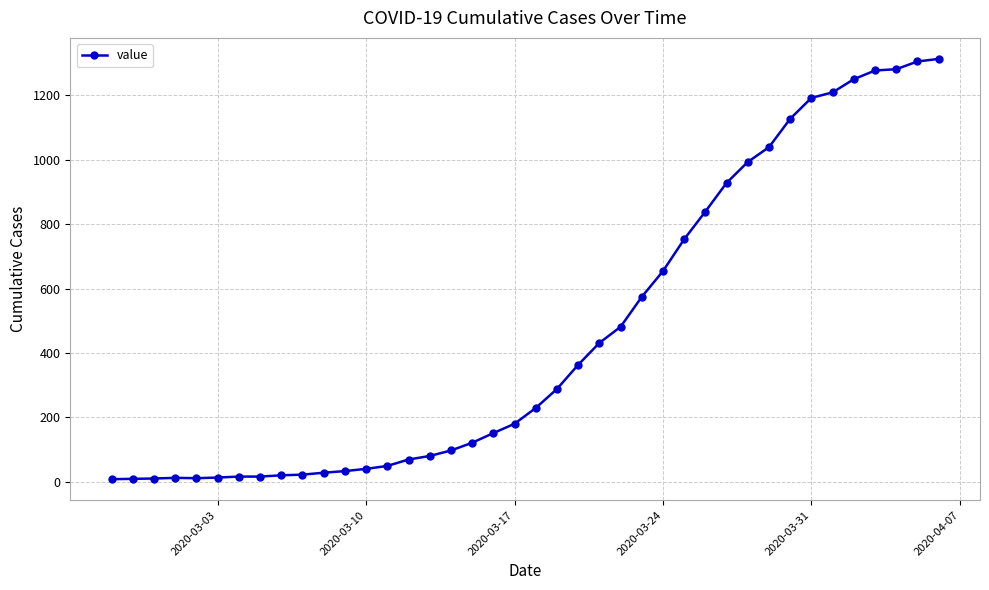

What is the maximum value shown in the chart?

1313